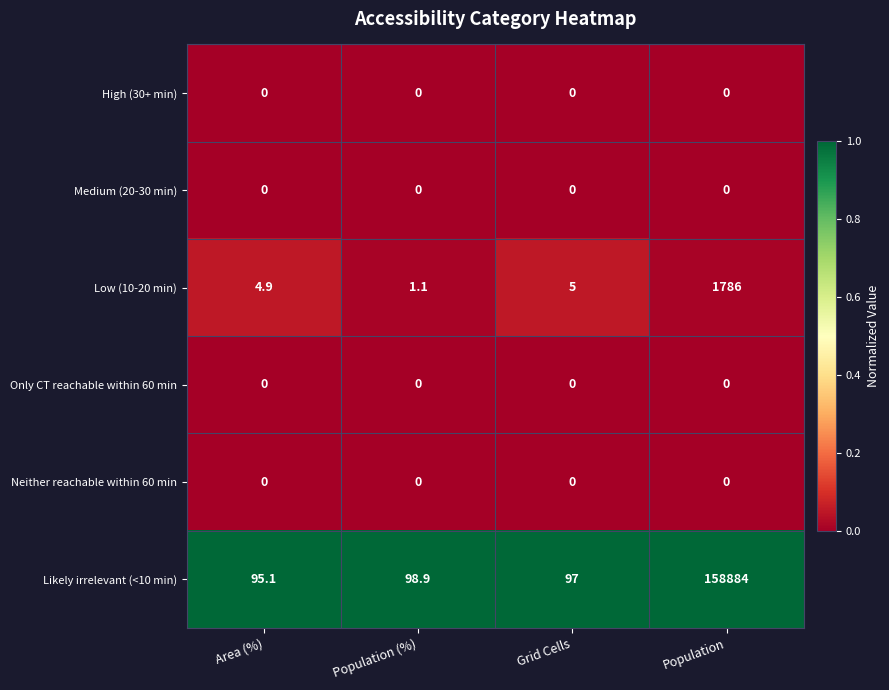

Reading left to right, list all the values displayed in this chart.

High (30+ min): 0.0	0.0	0.0	0.0
Medium (20-30 min): 0.0	0.0	0.0	0.0
Low (10-20 min): 4.9	1.1	5.0	1786.0
Only CT reachable within 60 min: 0.0	0.0	0.0	0.0
Neither reachable within 60 min: 0.0	0.0	0.0	0.0
Likely irrelevant (<10 min): 95.1	98.9	97.0	158884.0